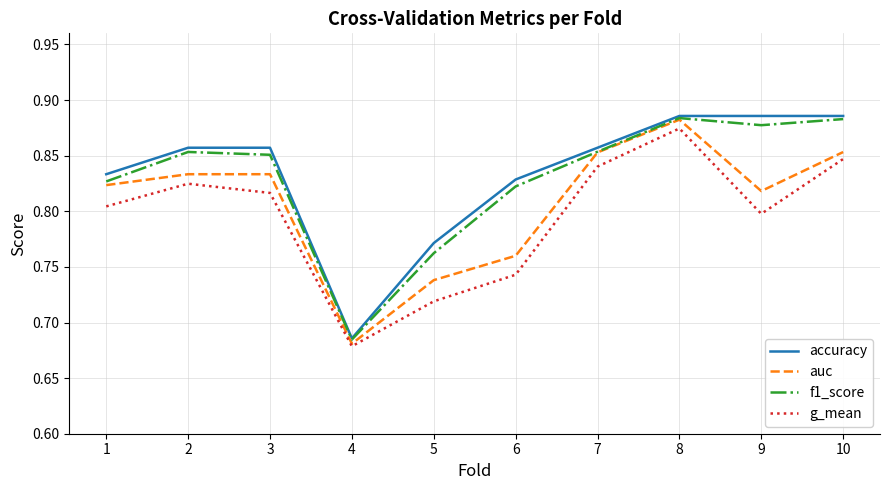

At which label is f1_score closest to 0?

4